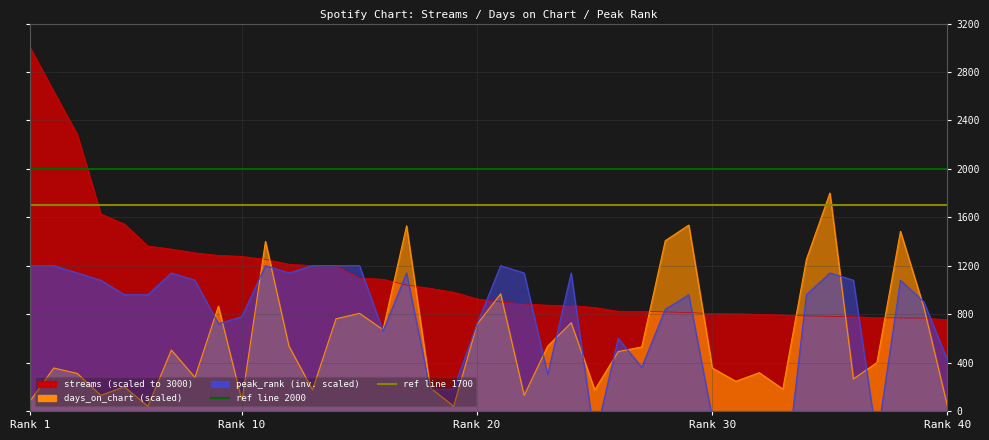

The value of reference line 2000 at Rank 1 is 2000. True or false?

True